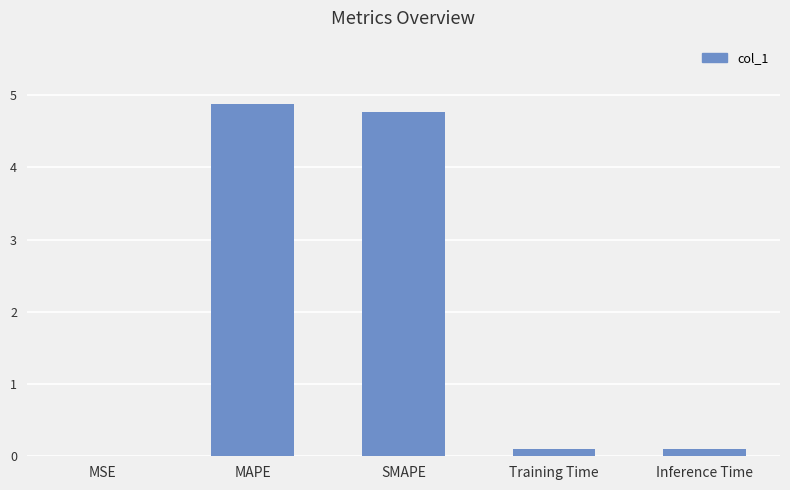

Which has a higher value, MSE or SMAPE?

SMAPE